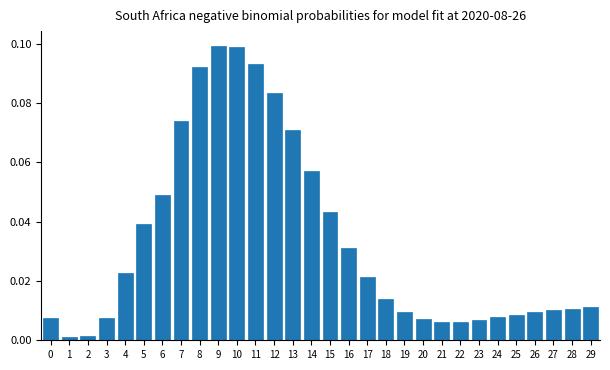

What is the sum of all values?

1.0